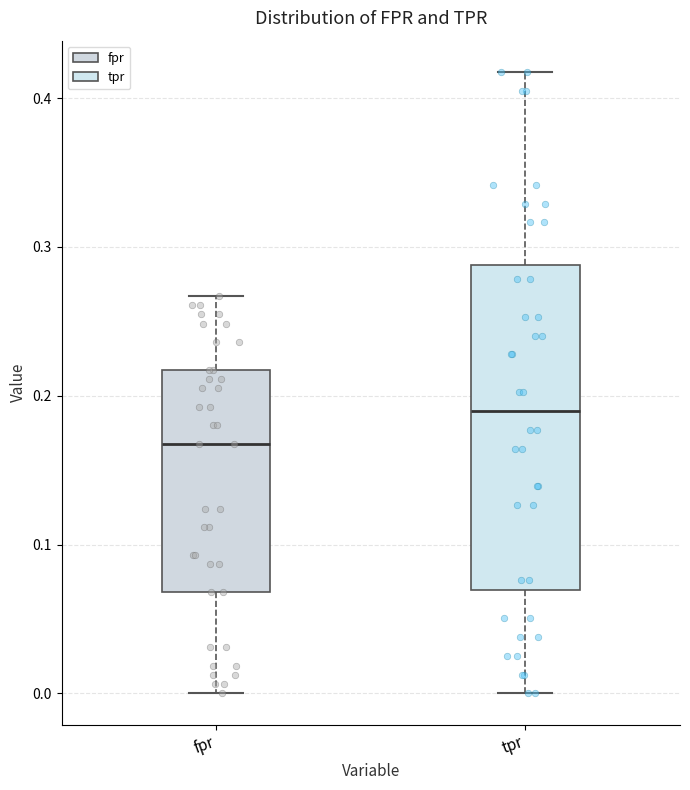

Comparing the boxes themselves (not the whiskers), which one is the tallest?

tpr